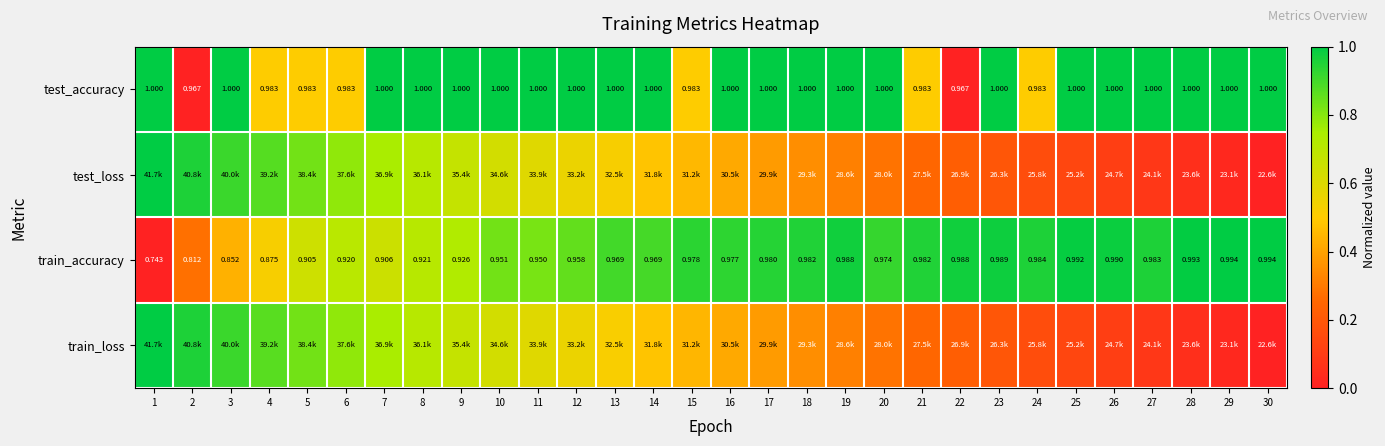

At which label does train_accuracy reach its minimum?

1